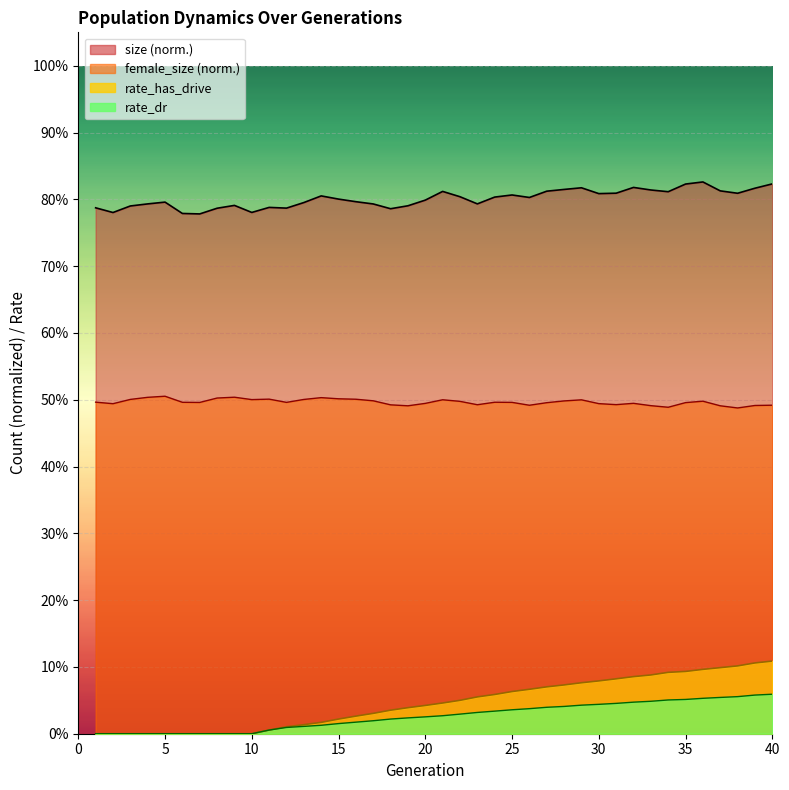

Reading left to right, transcribe all the data shown in this chart.

female_size: 1=0.5	2=0.5	3=0.5	4=0.5	5=0.5	6=0.5	7=0.5	8=0.5	9=0.5	10=0.5	11=0.5	12=0.5	13=0.5	14=0.5	15=0.5	16=0.5	17=0.5	18=0.5	19=0.5	20=0.5	21=0.5	22=0.5	23=0.5	24=0.5	25=0.5	26=0.5	27=0.5	28=0.5	29=0.5	30=0.5	31=0.5	32=0.5	33=0.5	34=0.5	35=0.5	36=0.5	37=0.5	38=0.5	39=0.5	40=0.5
size: 1=0.8	2=0.8	3=0.8	4=0.8	5=0.8	6=0.8	7=0.8	8=0.8	9=0.8	10=0.8	11=0.8	12=0.8	13=0.8	14=0.8	15=0.8	16=0.8	17=0.8	18=0.8	19=0.8	20=0.8	21=0.8	22=0.8	23=0.8	24=0.8	25=0.8	26=0.8	27=0.8	28=0.8	29=0.8	30=0.8	31=0.8	32=0.8	33=0.8	34=0.8	35=0.8	36=0.8	37=0.8	38=0.8	39=0.8	40=0.8
rate_has_drive: 1=0.0	2=0.0	3=0.0	4=0.0	5=0.0	6=0.0	7=0.0	8=0.0	9=0.0	10=0.0	11=0.0	12=0.0	13=0.0	14=0.0	15=0.0	16=0.0	17=0.0	18=0.0	19=0.0	20=0.0	21=0.0	22=0.0	23=0.1	24=0.1	25=0.1	26=0.1	27=0.1	28=0.1	29=0.1	30=0.1	31=0.1	32=0.1	33=0.1	34=0.1	35=0.1	36=0.1	37=0.1	38=0.1	39=0.1	40=0.1
rate_dr: 1=0.0	2=0.0	3=0.0	4=0.0	5=0.0	6=0.0	7=0.0	8=0.0	9=0.0	10=0.0	11=0.0	12=0.0	13=0.0	14=0.0	15=0.0	16=0.0	17=0.0	18=0.0	19=0.0	20=0.0	21=0.0	22=0.0	23=0.0	24=0.0	25=0.0	26=0.0	27=0.0	28=0.0	29=0.0	30=0.0	31=0.0	32=0.0	33=0.0	34=0.1	35=0.1	36=0.1	37=0.1	38=0.1	39=0.1	40=0.1